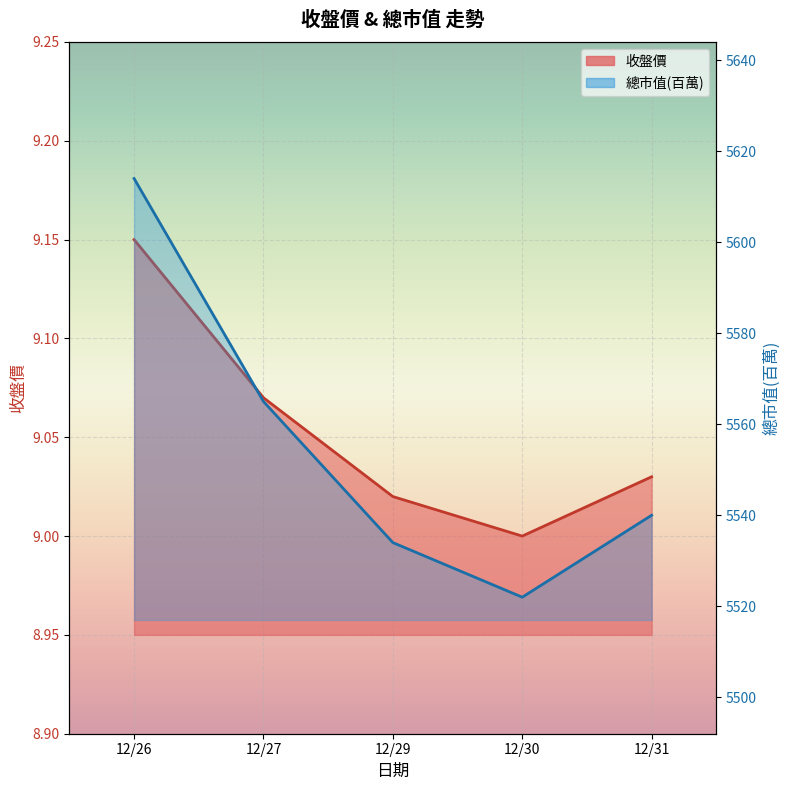

Which category has the highest value in the 收盤價 series?

12/26